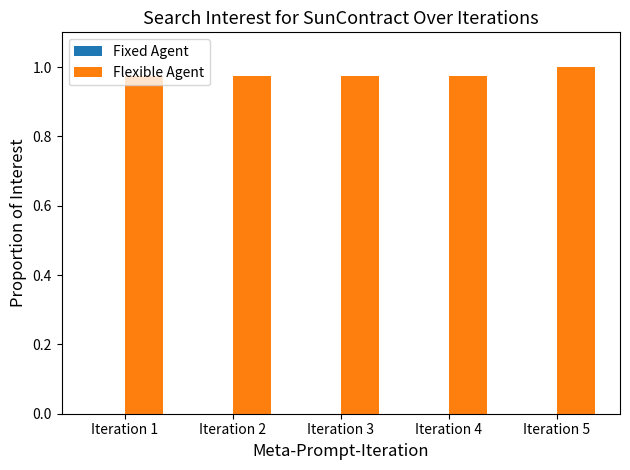

True or false: the data shows 0.7 at Iteration 2.

False